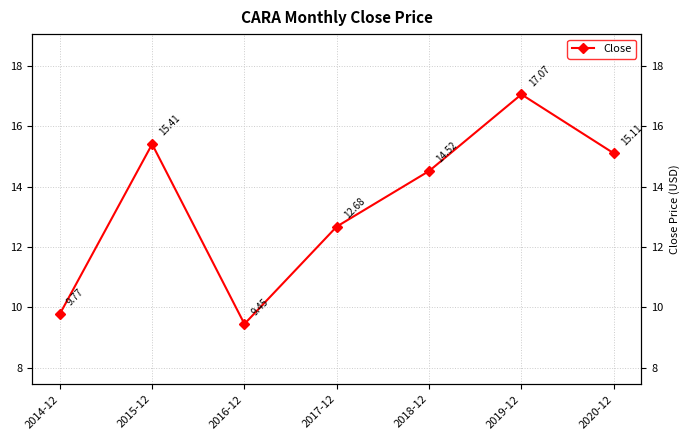

Rank the categories by value from lowest to highest.

2016-12, 2014-12, 2017-12, 2018-12, 2020-12, 2015-12, 2019-12